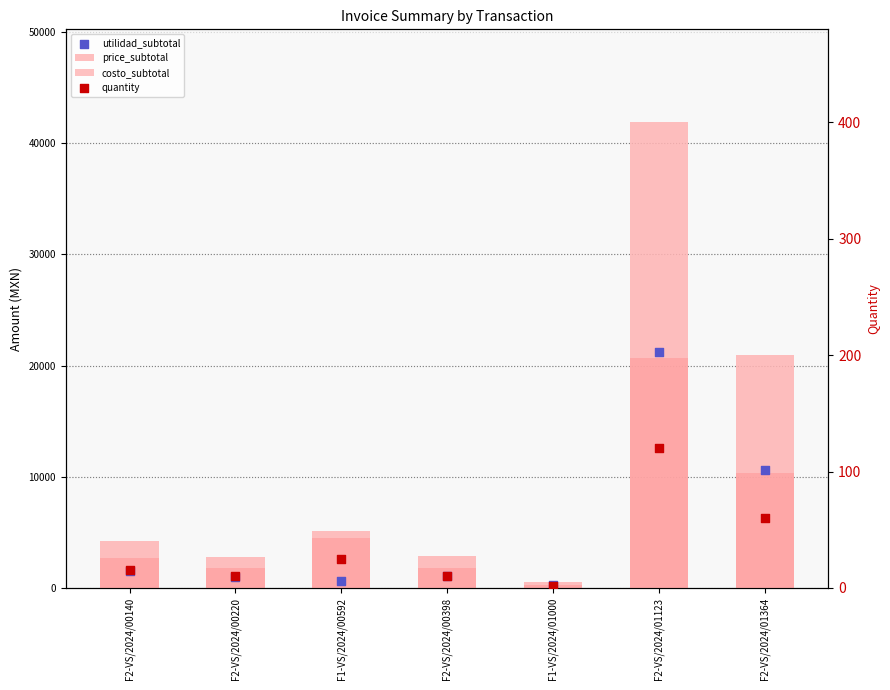

Which series has the largest total across all categories?

price_subtotal